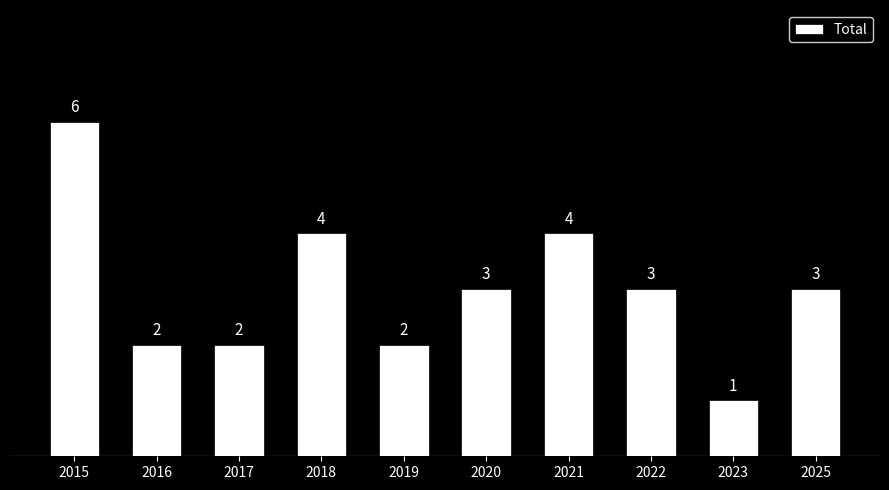

Approximately how many times larger is the value at 2018 compared to 2016?

2.0